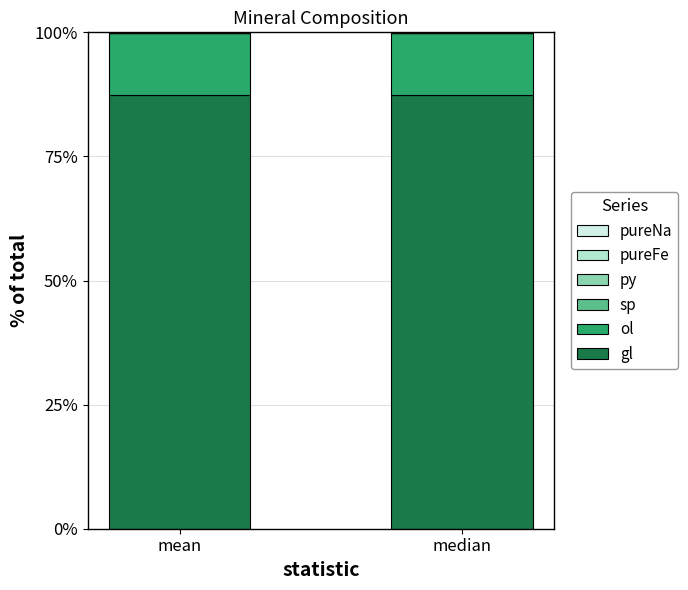

Rank the series at mean from highest to lowest value.

gl, ol, pureNa, sp, py, pureFe